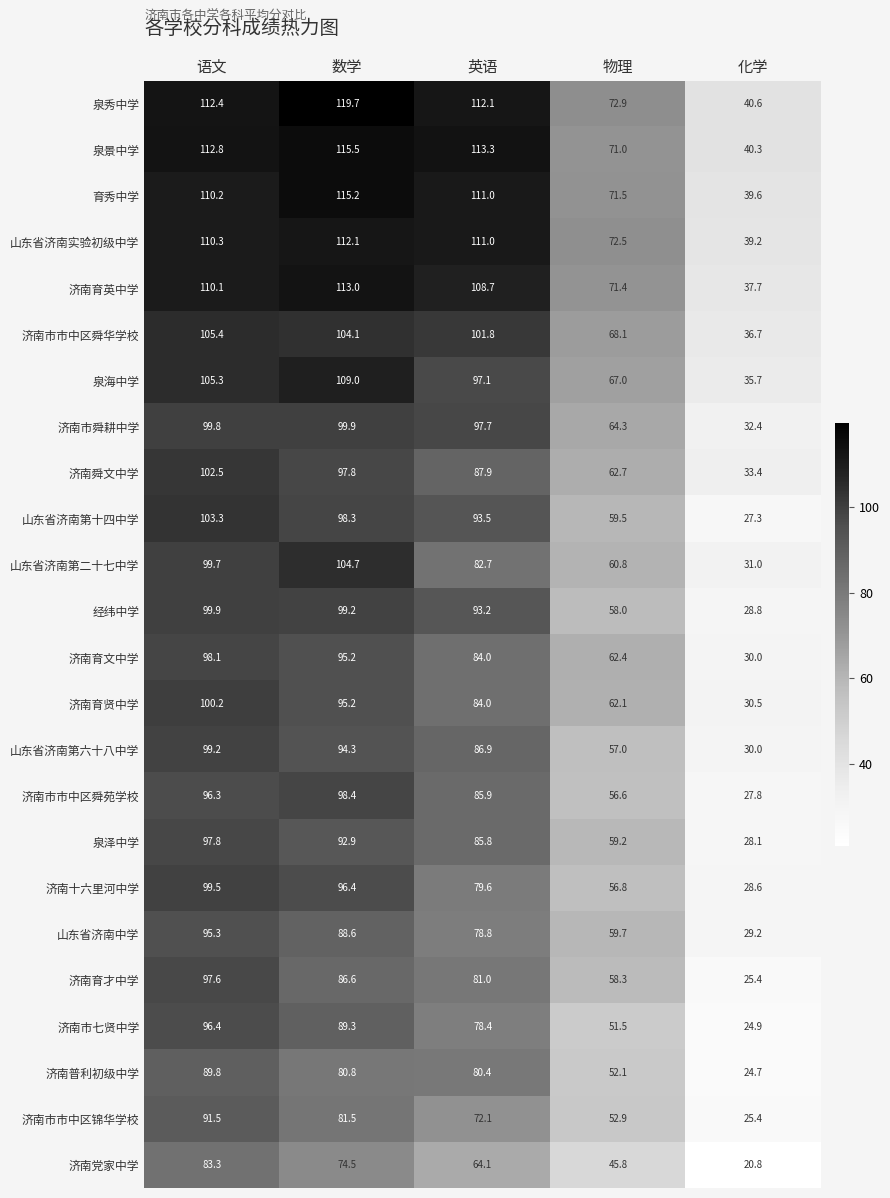

At how many categories does at least one series exceed 27?

5